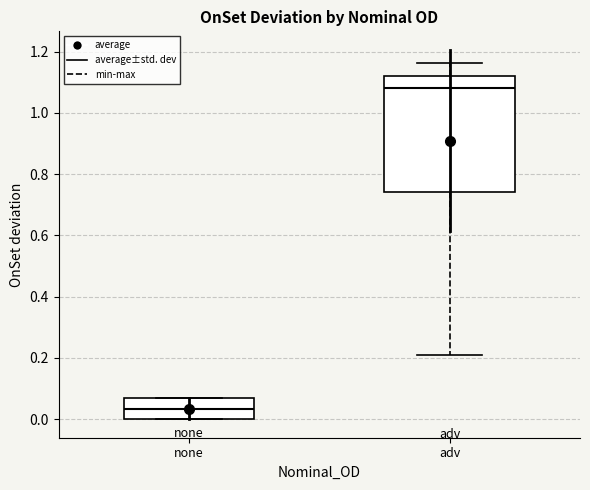

Reading left to right, read every box against the y-axis: the position of its median line, the range the box covers, and the ends of its whiskers. The values are not printed on the chart, so give them approximately, as read against the axis.

none: median 0.04, box 0.00 to 0.06, whiskers 0.00 to 0.06
adv: median 1.08, box 0.74 to 1.12, whiskers 0.20 to 1.16